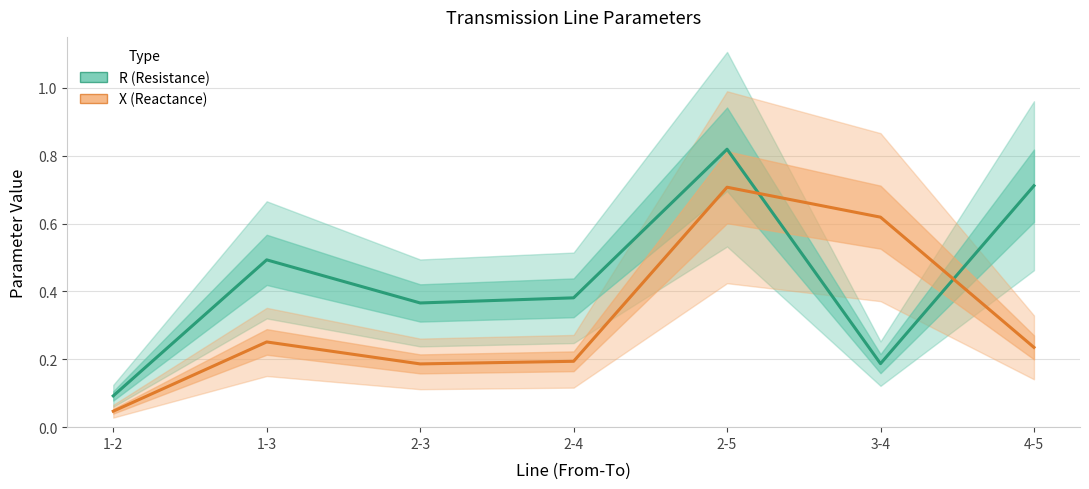

Reading left to right, list all the values displayed in this chart.

R (Resistance): 1-2=0.1	1-3=0.5	2-3=0.4	2-4=0.4	2-5=0.8	3-4=0.2	4-5=0.7
X (Reactance): 1-2=0.0	1-3=0.3	2-3=0.2	2-4=0.2	2-5=0.7	3-4=0.6	4-5=0.2